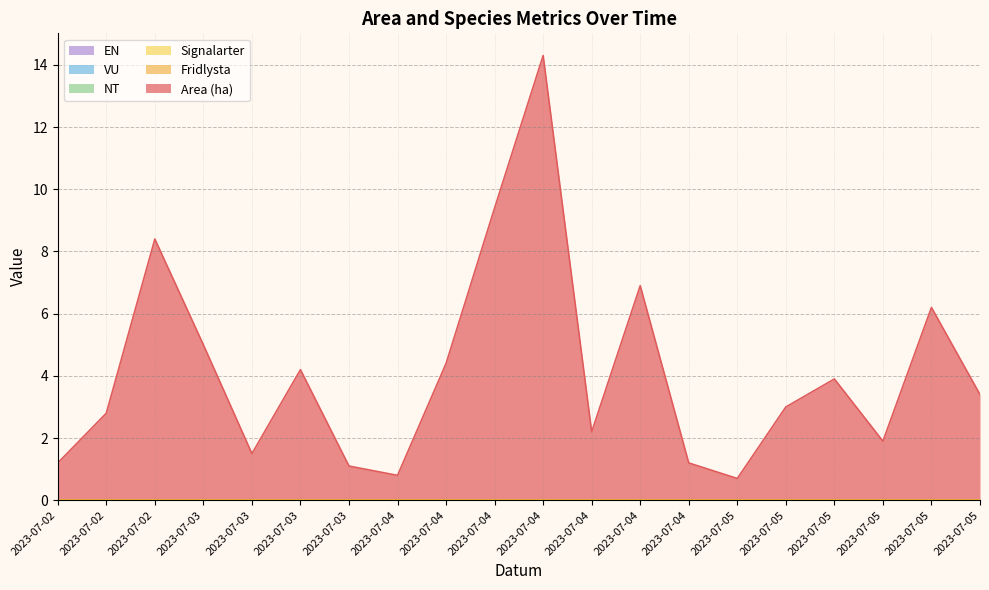

What are all the series names shown in the legend?

Area (ha), Fridlysta, Signalarter, NT, VU, EN